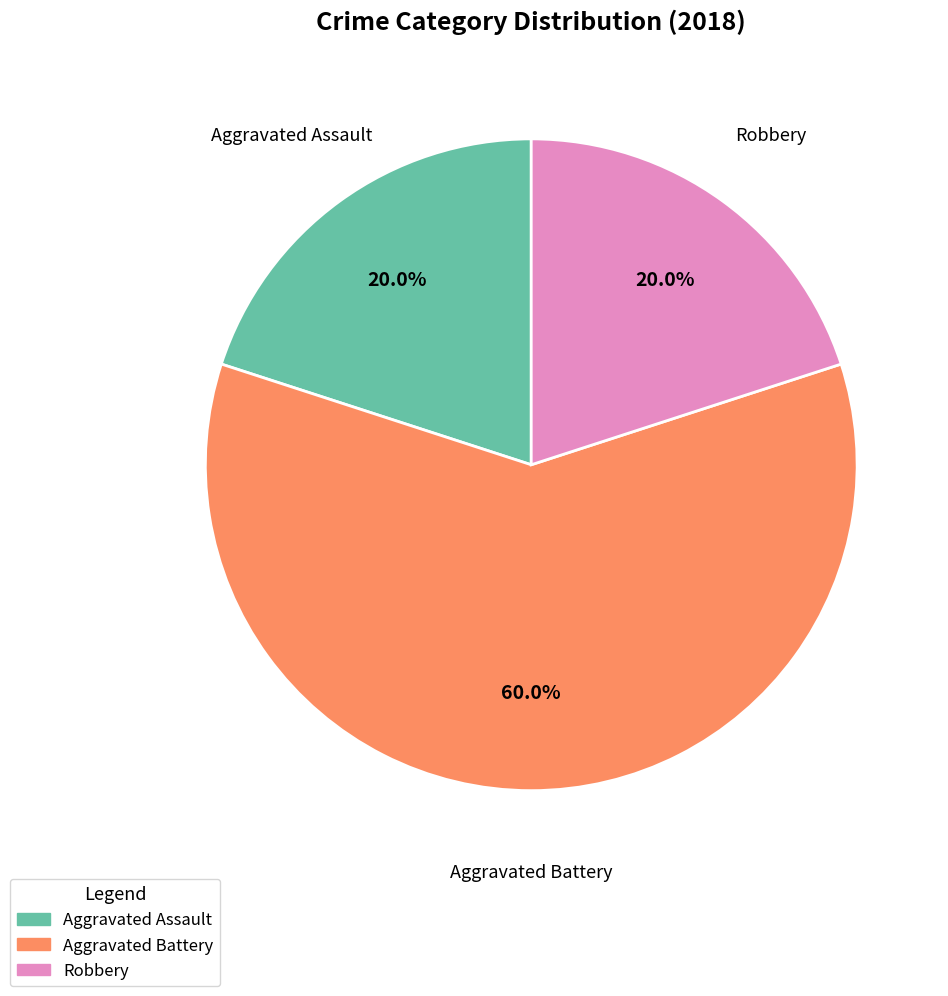

Count the number of slices in the pie.

3